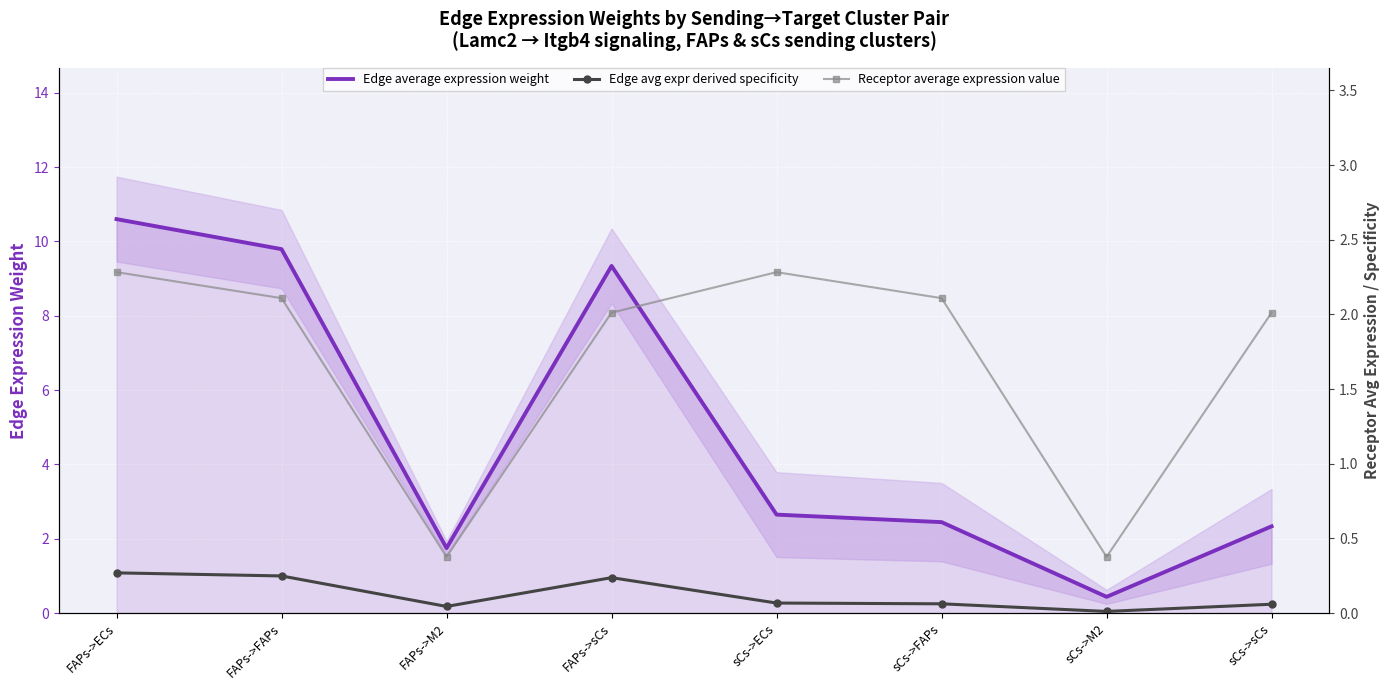

What is the total value across all series at FAPs->FAPs?

12.2